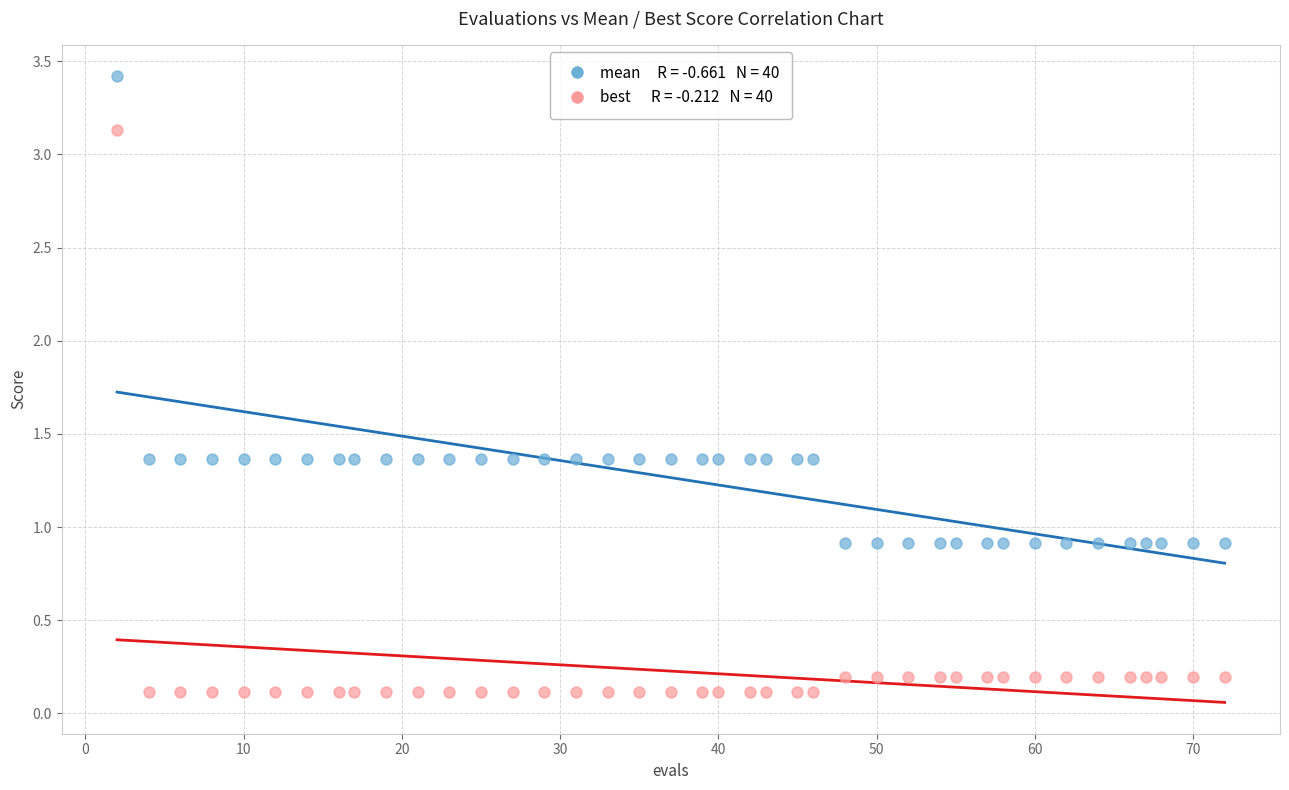

Across all data points, what is the range of Y values (max minus min)?

3.3